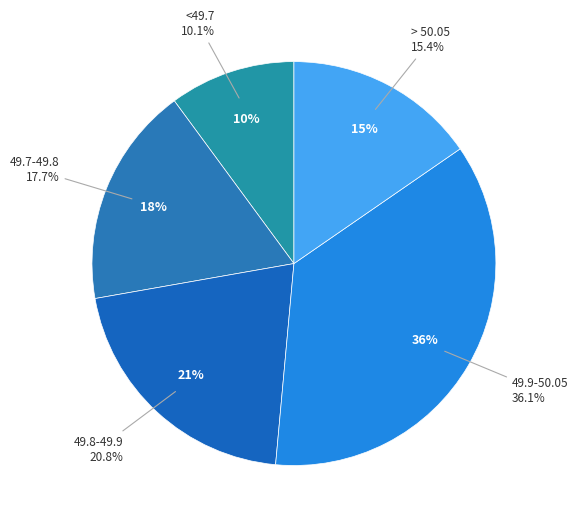

True or false: 49.8-49.9 accounts for 29% of the total.

False